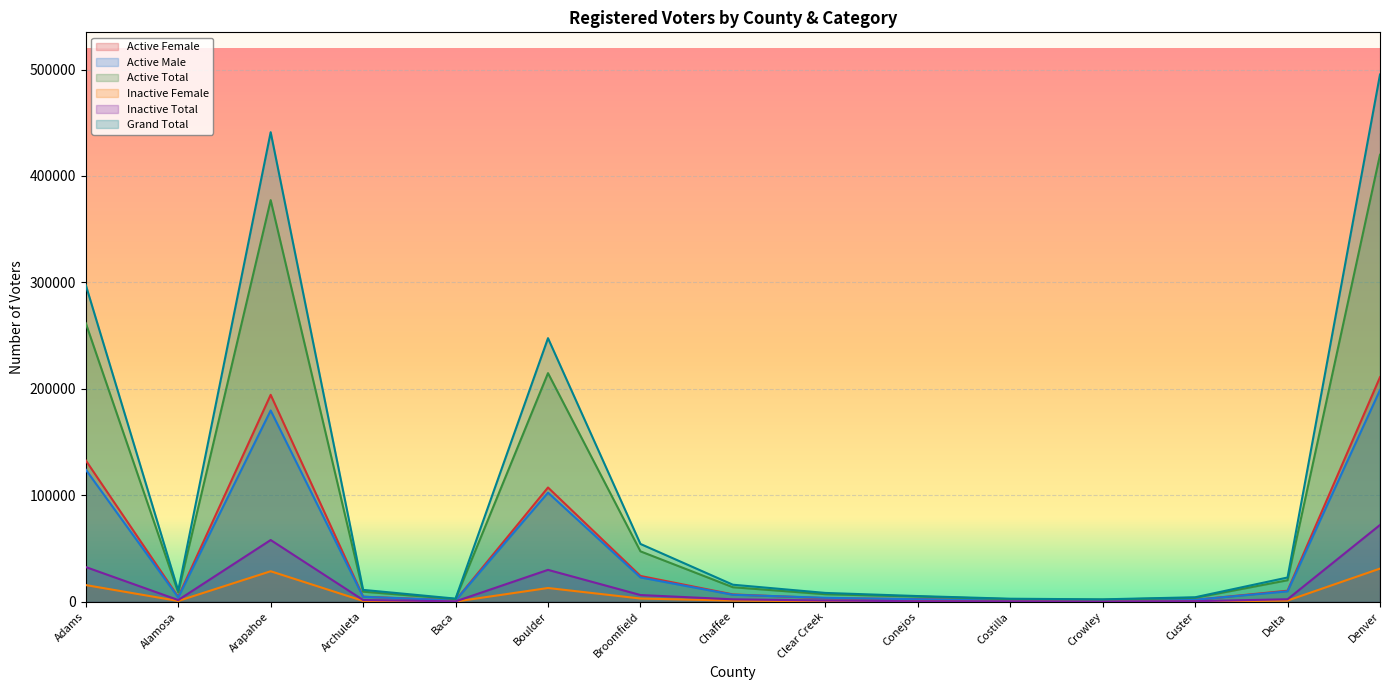

What position from the right is Adams?

15